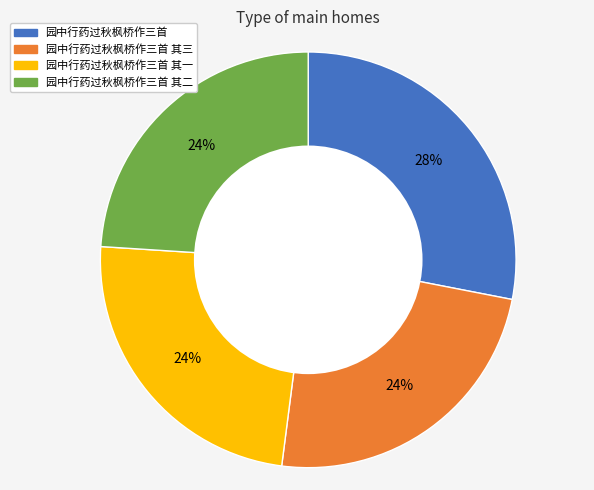

To the nearest percent, what is the difference between the largest and smallest slice percentages?

4%